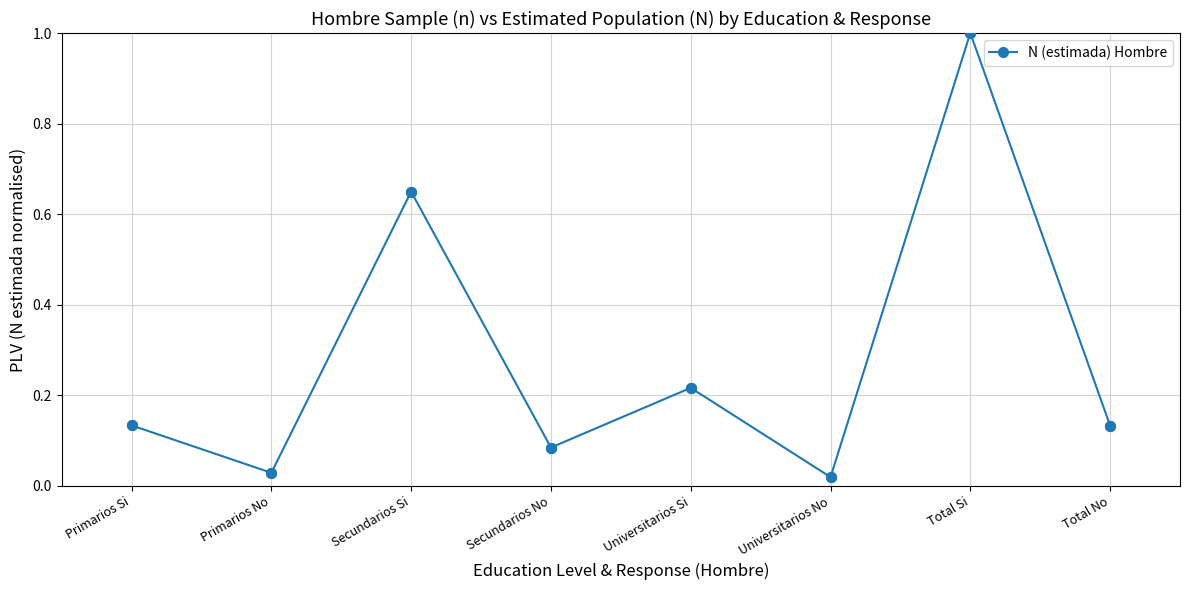

What is the change in value from Secundarios Si to Secundarios No?

-0.6